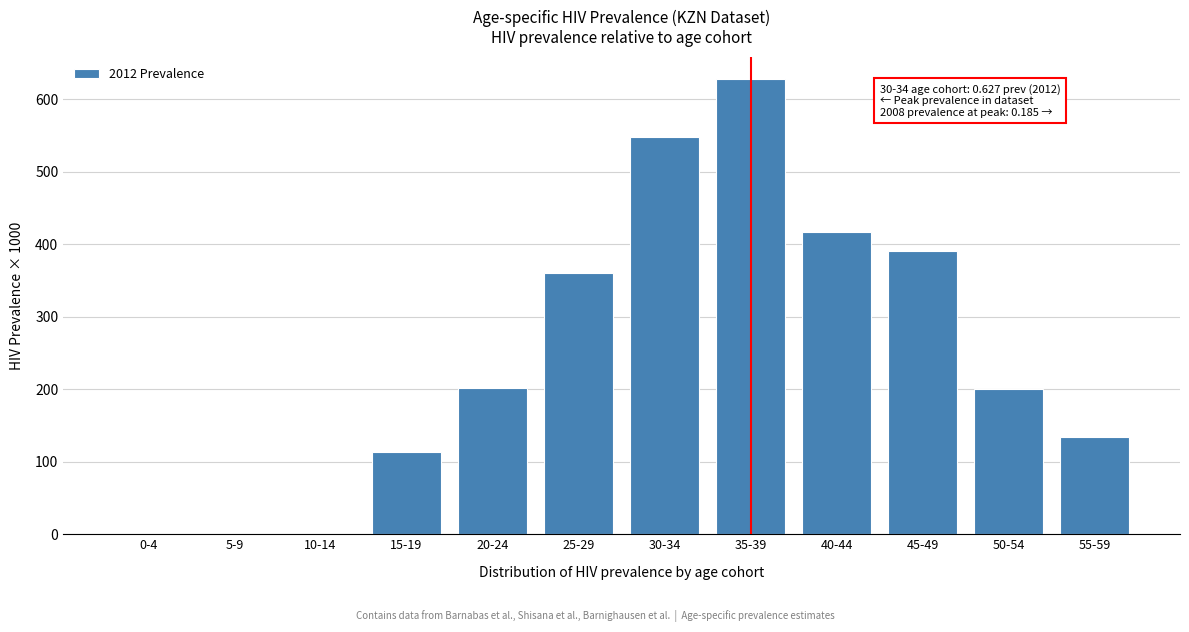

At which category does the chart reach its peak across all series?

35-39